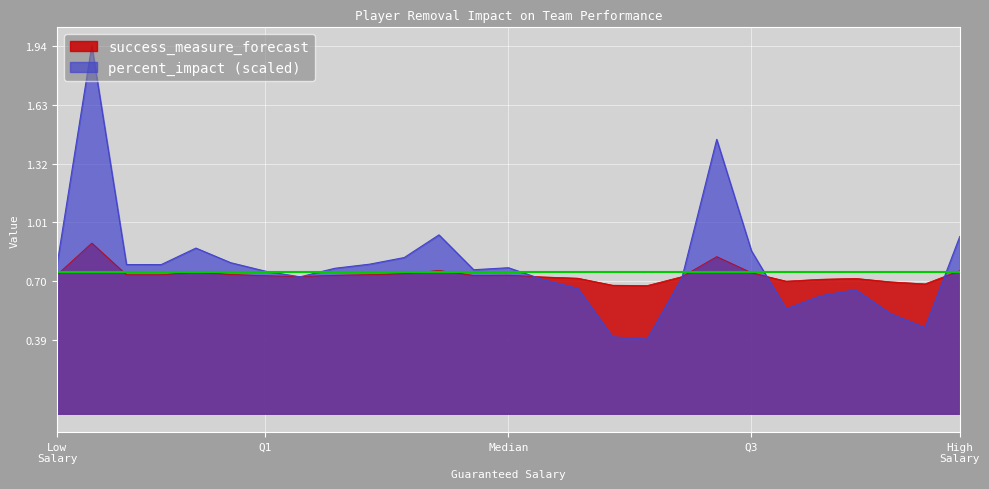

What are all the series names shown in the legend?

success_measure_forecast, percent_impact (scaled)